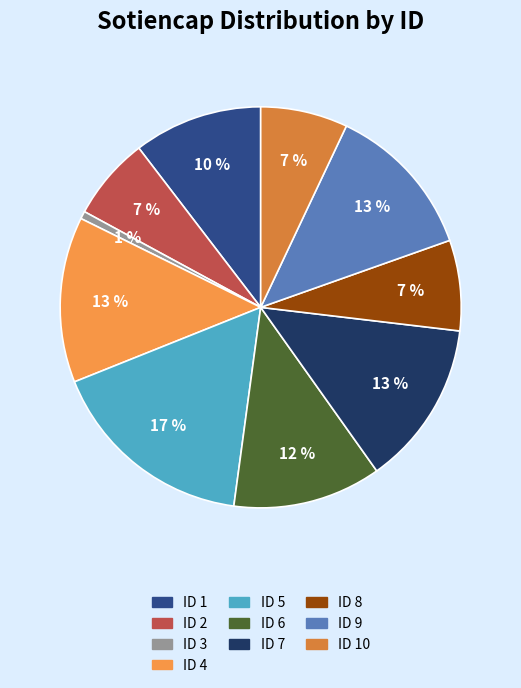

How many segments does this pie chart have?

10